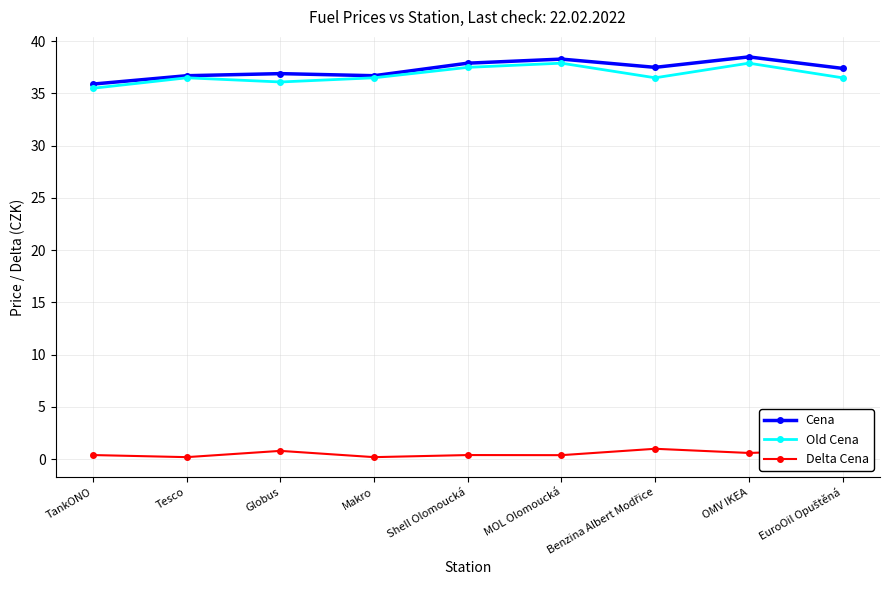

Read the Delta Cena value at Globus.

0.8